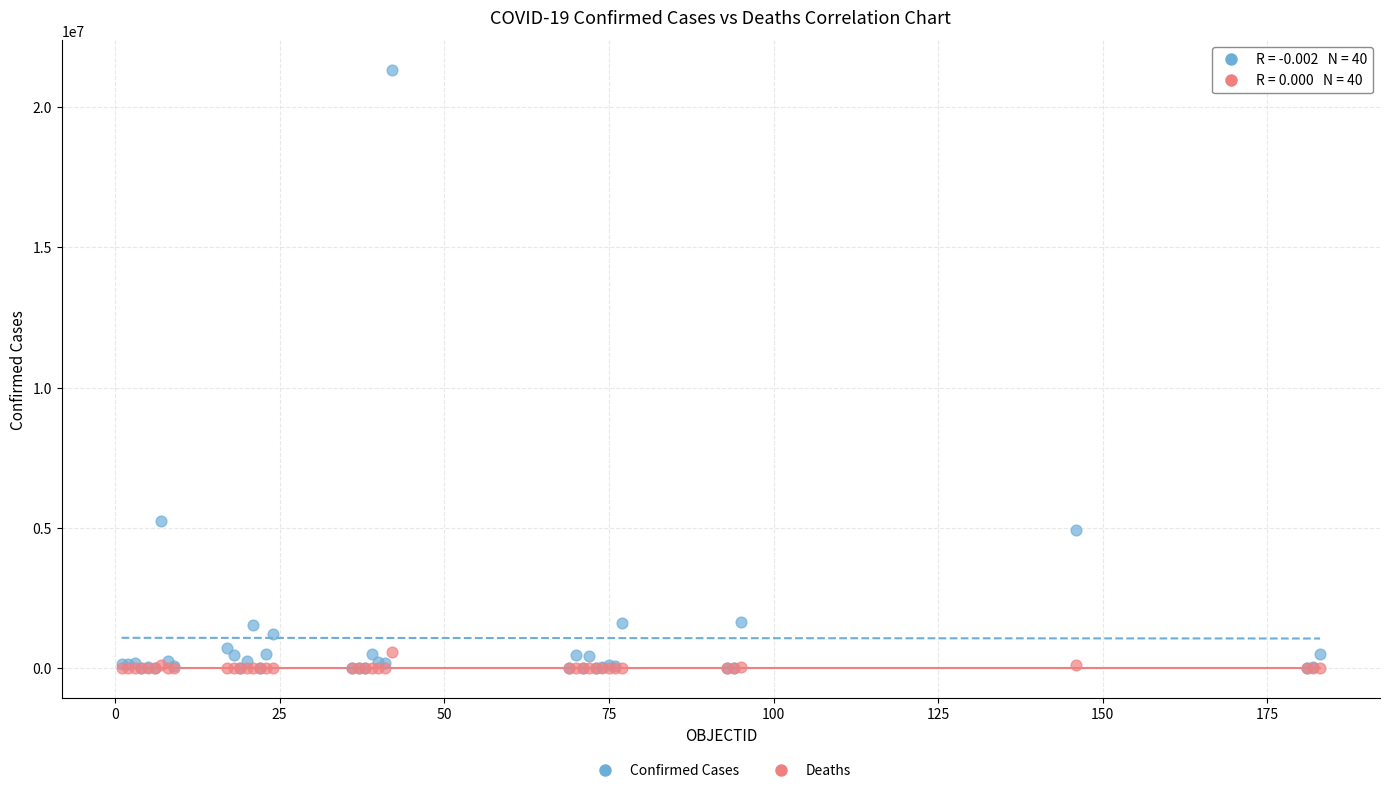

In the Confirmed Cases series, what Y value is closest to 10655388?

5246998